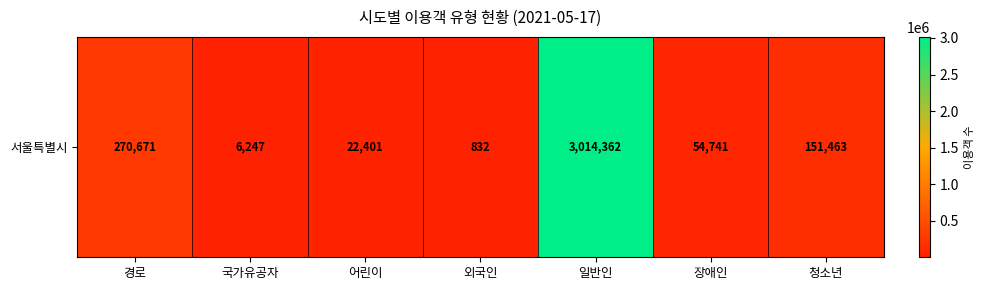

Which label corresponds to the smallest value in the chart?

외국인